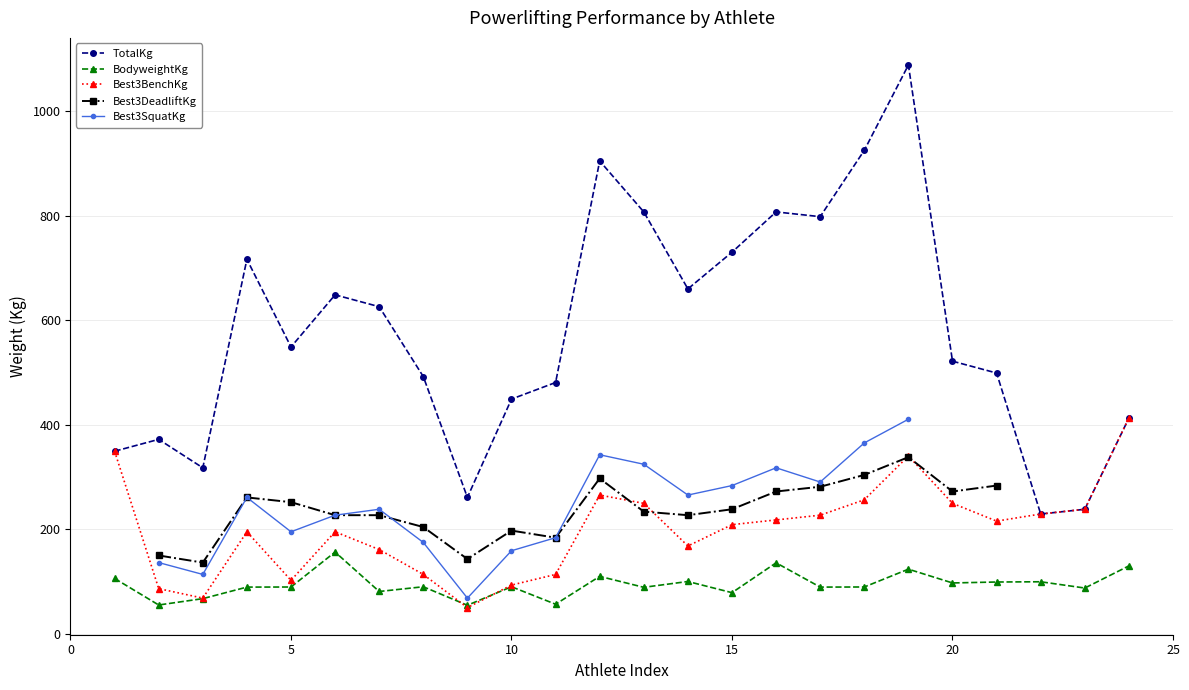

What is the minimum value for BodyweightKg?

54.3